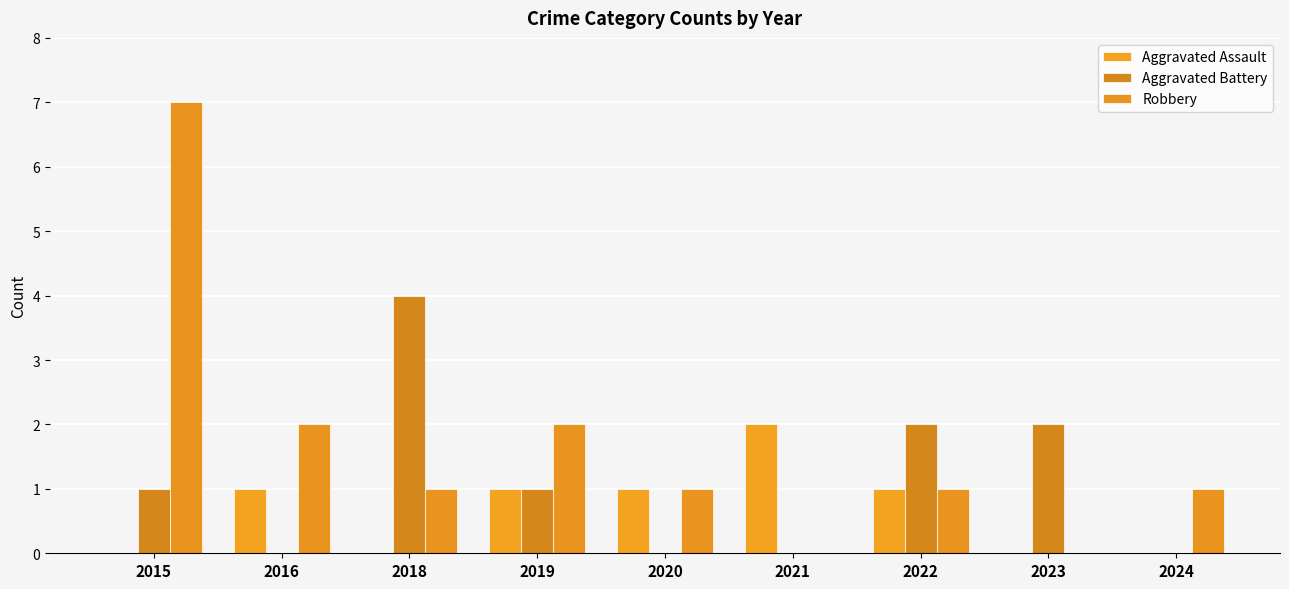

The value of Aggravated Battery at 2024 is 0. True or false?

True